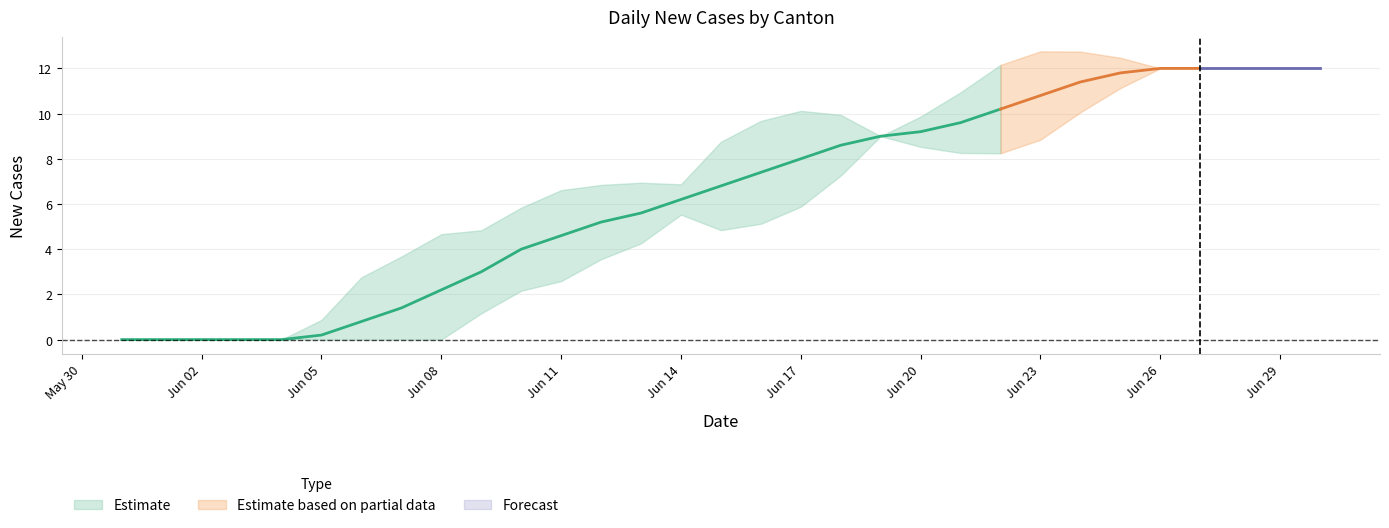

How many data points in CH are above 6?

15